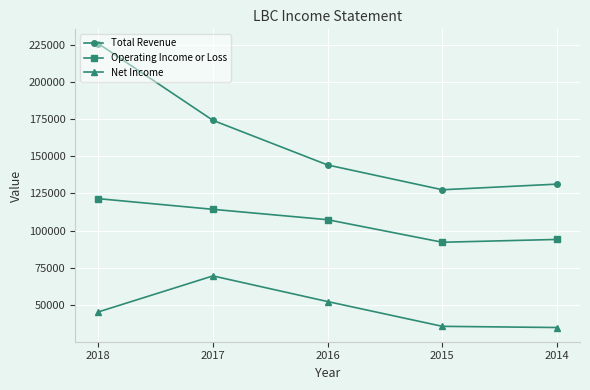

Which series has the widest spread of values?

Total Revenue